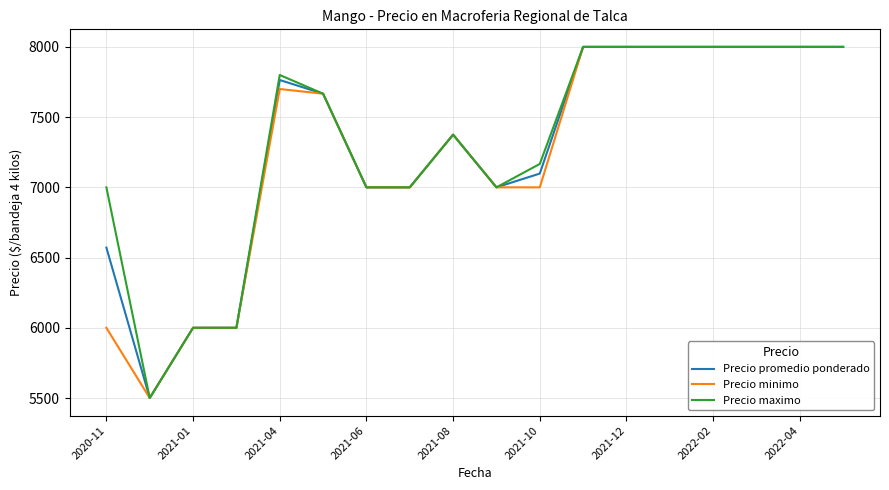

What is the minimum value shown in the chart?

5500.0